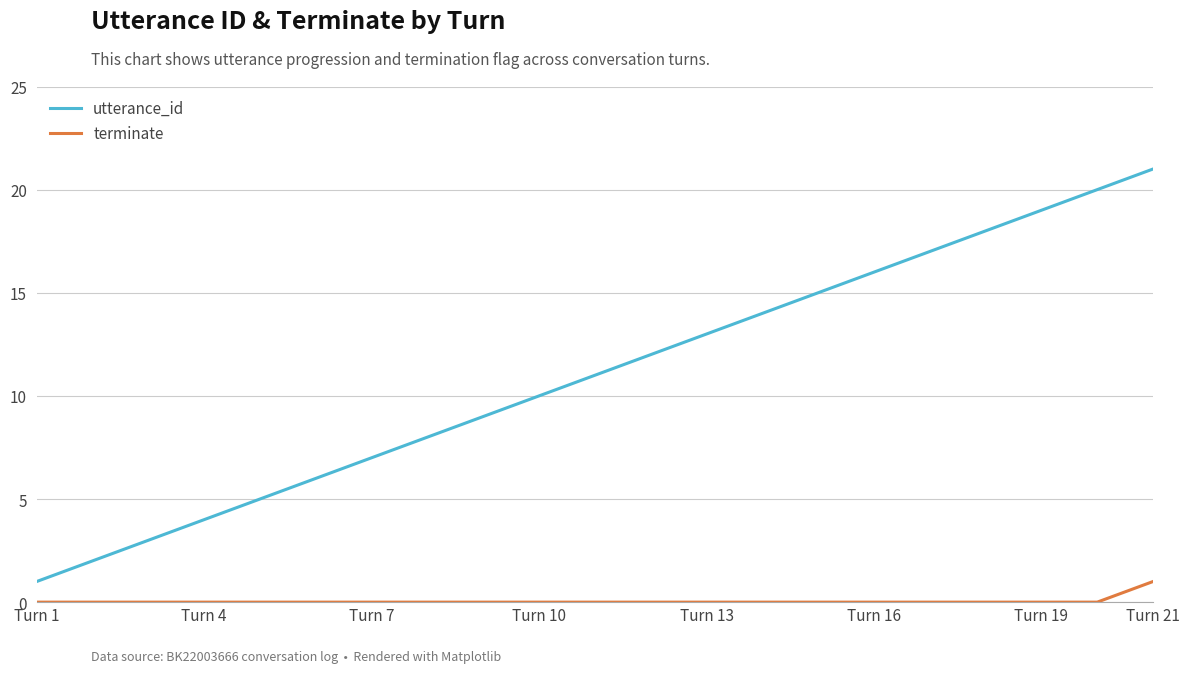

Which series has the largest range (max minus min)?

utterance_id